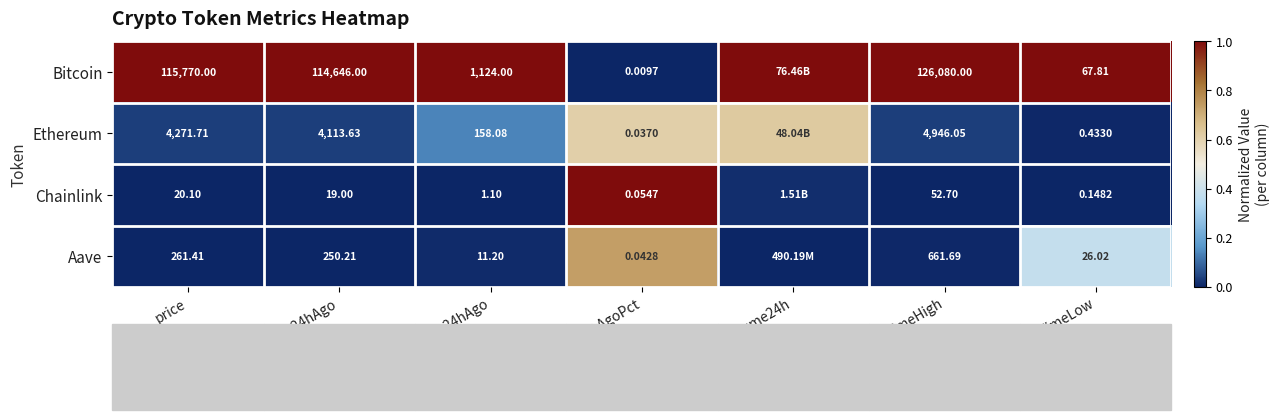

Which series changed the most between Change24hAgoPct and allTimeHigh?

Bitcoin